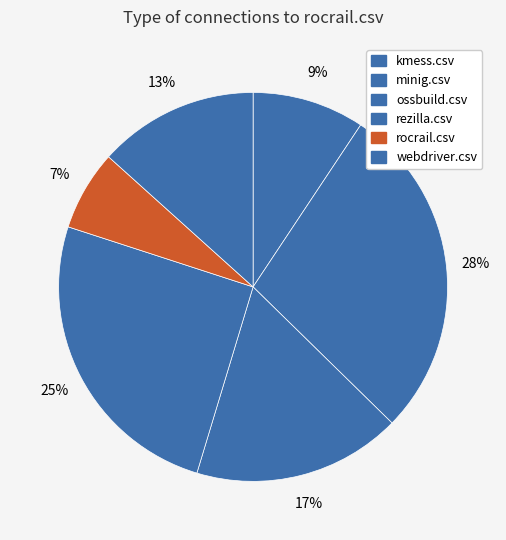

Is it true that ossbuild.csv is 17% of the pie?

True